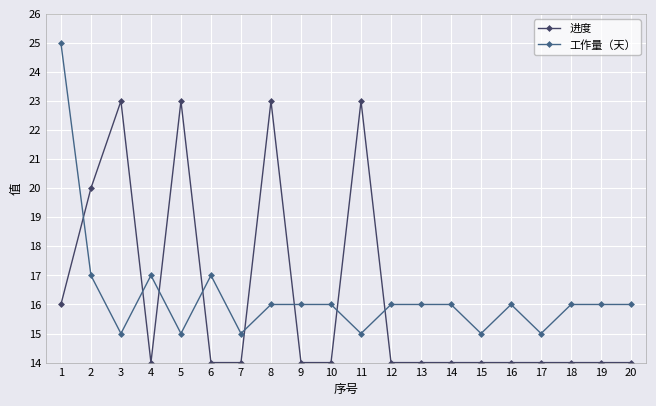

Rank the series by their maximum value, from highest to lowest.

工作量（天）, 进度